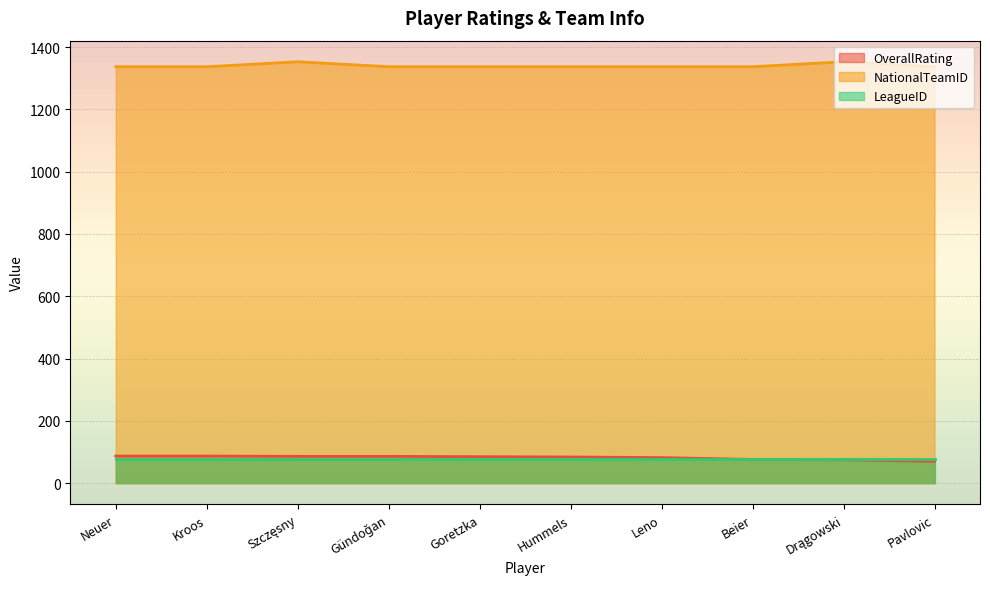

Is it true that OverallRating equals 82 at Leno?

True